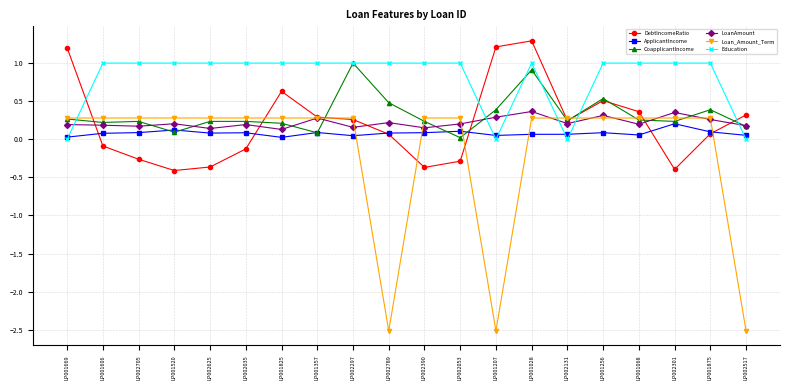

True or false: LoanAmount has more than 1 interior local peaks.

True